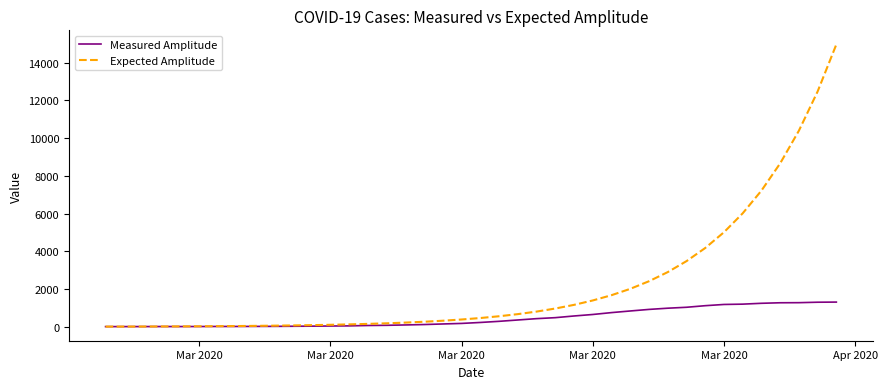

Which series has the largest total across all categories?

Expected Amplitude